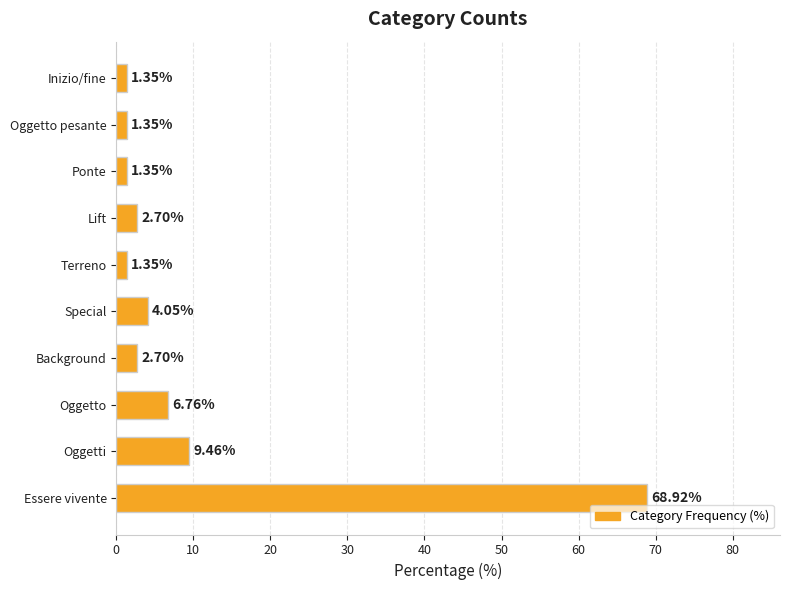

At which category does the chart reach its peak across all series?

Essere vivente